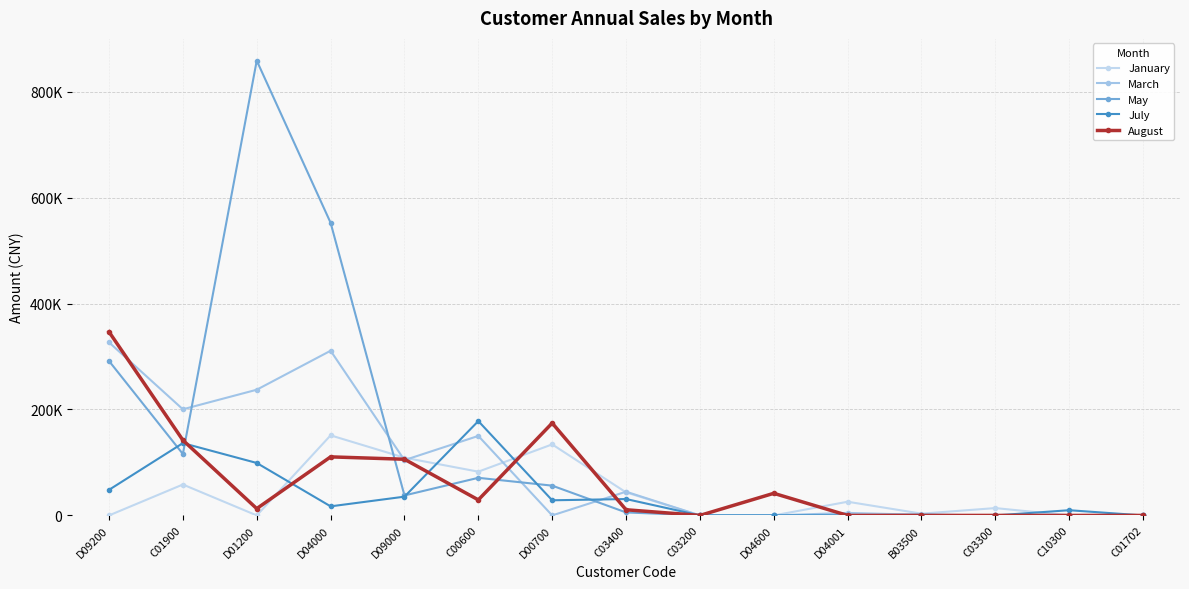

What position from the right is C03200?

7